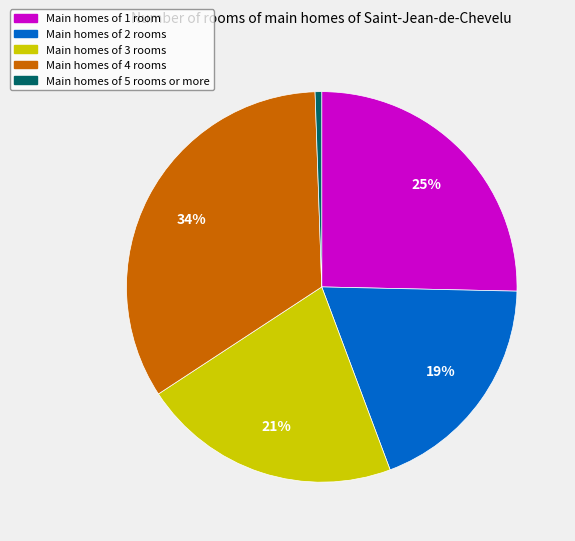

To the nearest percent, what is the difference between the largest and smallest slice percentages?

33%